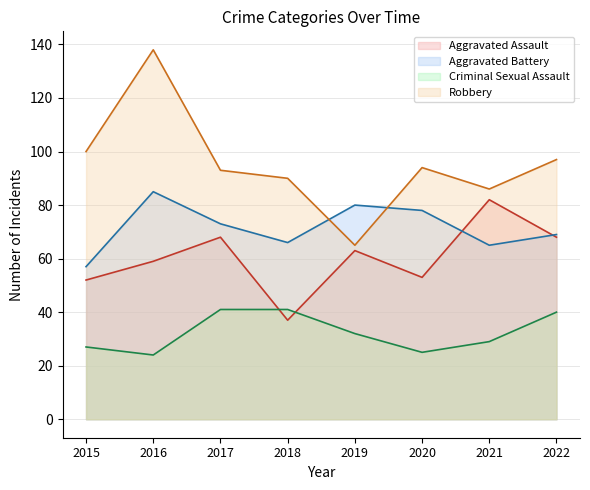

What is the average value of the Aggravated Battery series?

72